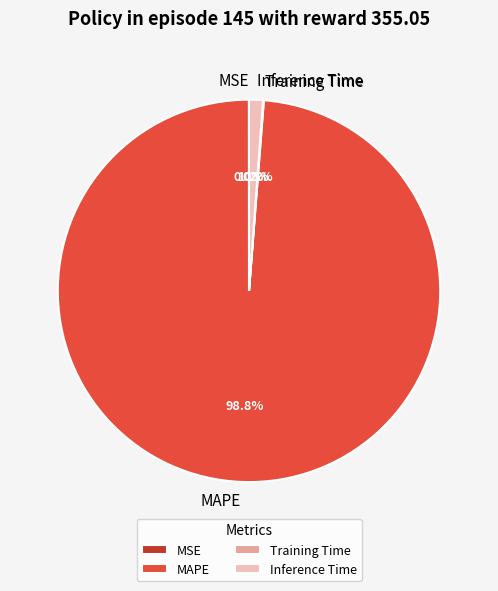

Does any single category account for the majority?

Yes